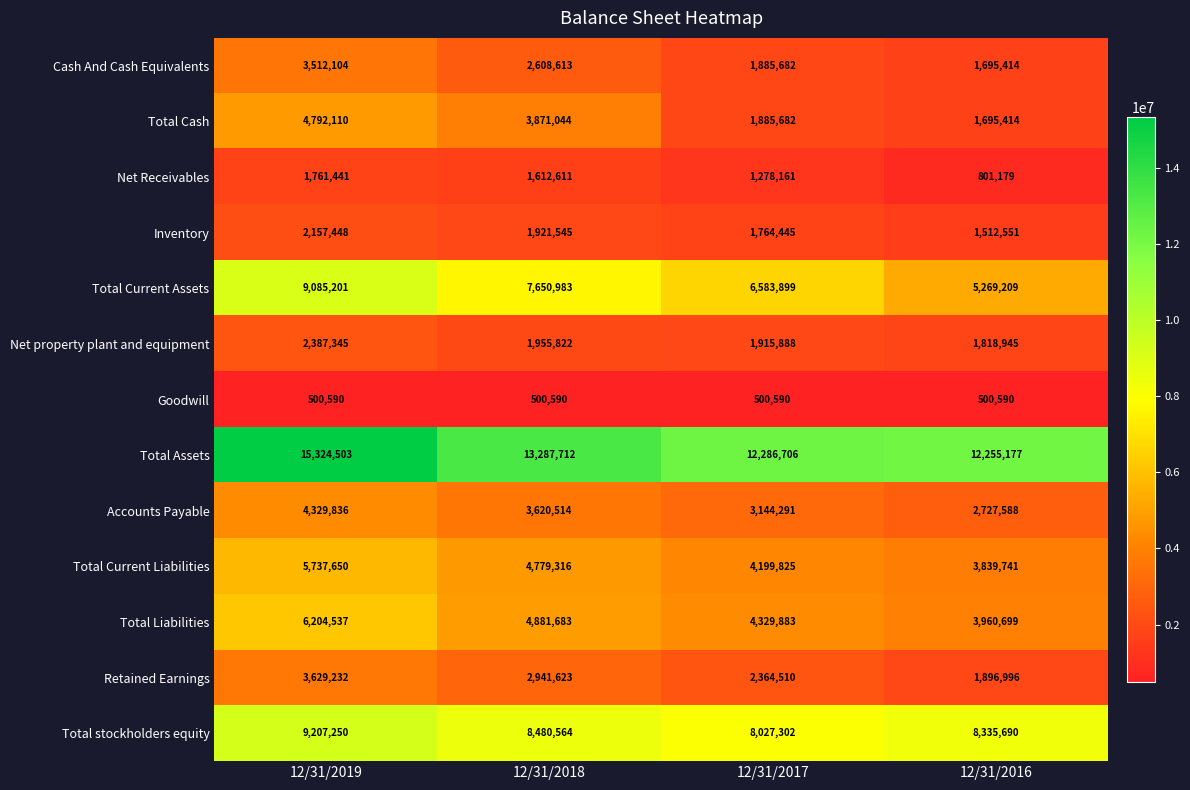

What is the difference between the second highest and second lowest values in the Total Cash series?

1985362